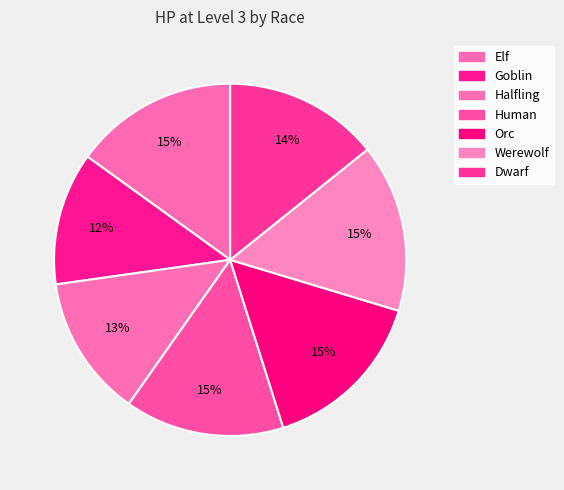

Count the number of slices in the pie.

7